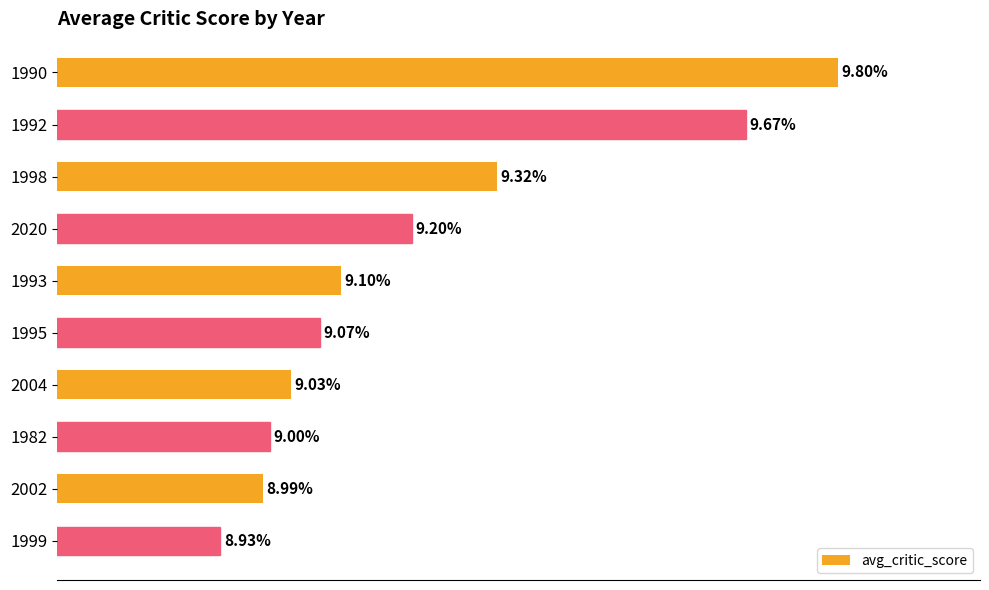

List the labels in order of value, largest first.

1990, 1992, 1998, 2020, 1993, 1995, 2004, 1982, 2002, 1999